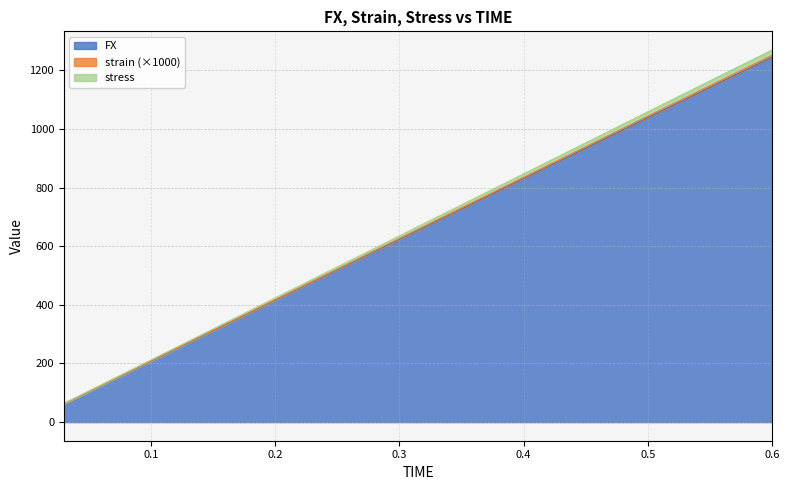

What is the label of the 17th point from the right?

0.12